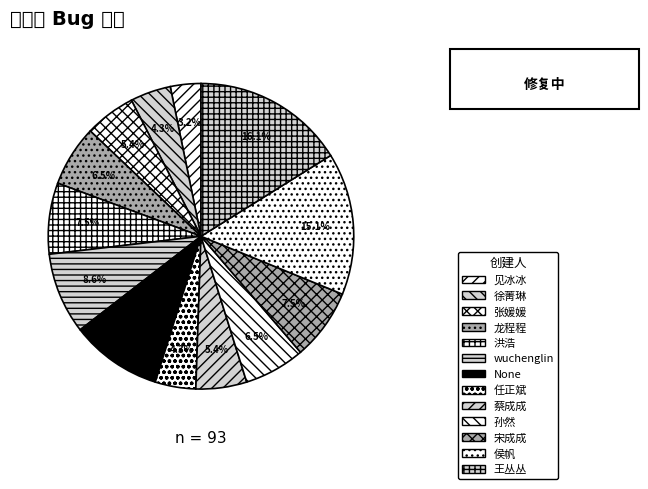

Does 宋成成 represent more than half of the total?

No